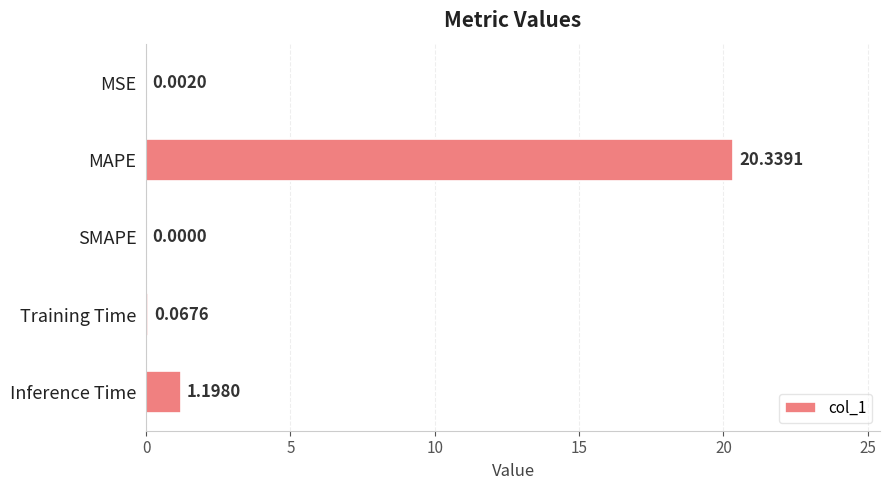

What is the sum of all values?

21.6